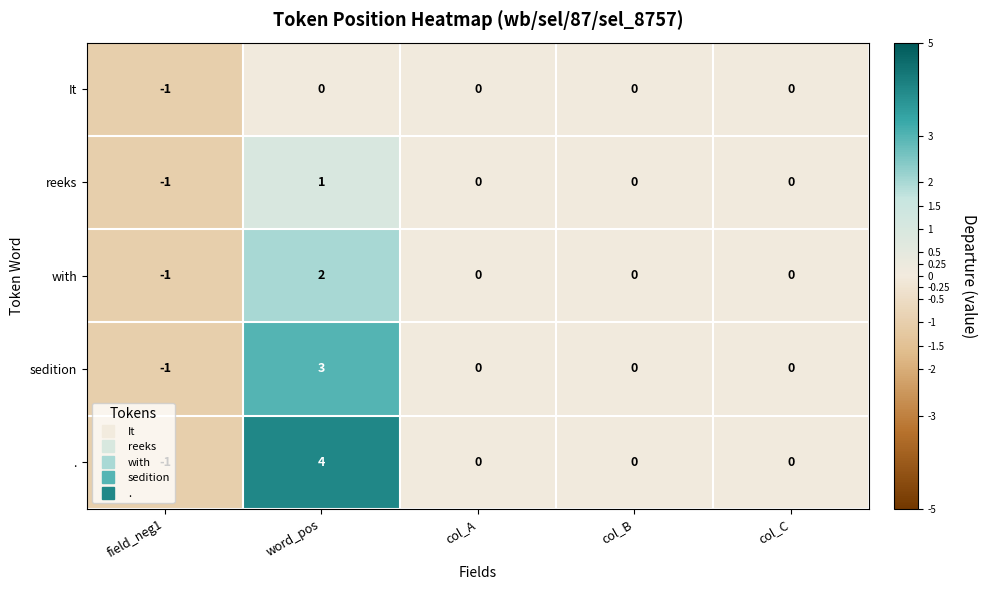

At which category is the sum across all series the highest?

word_pos